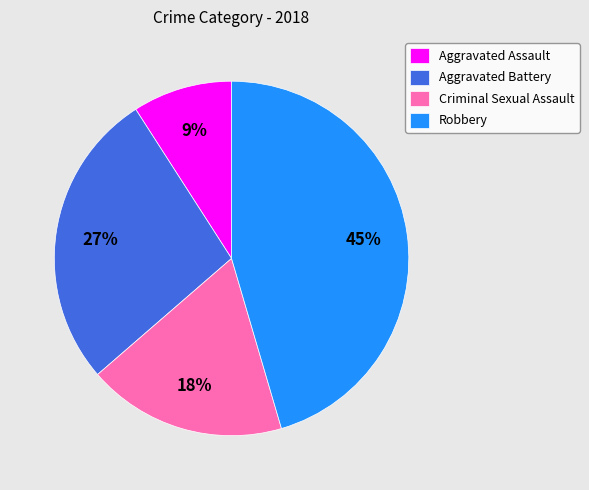

How many slices are in this pie chart?

4